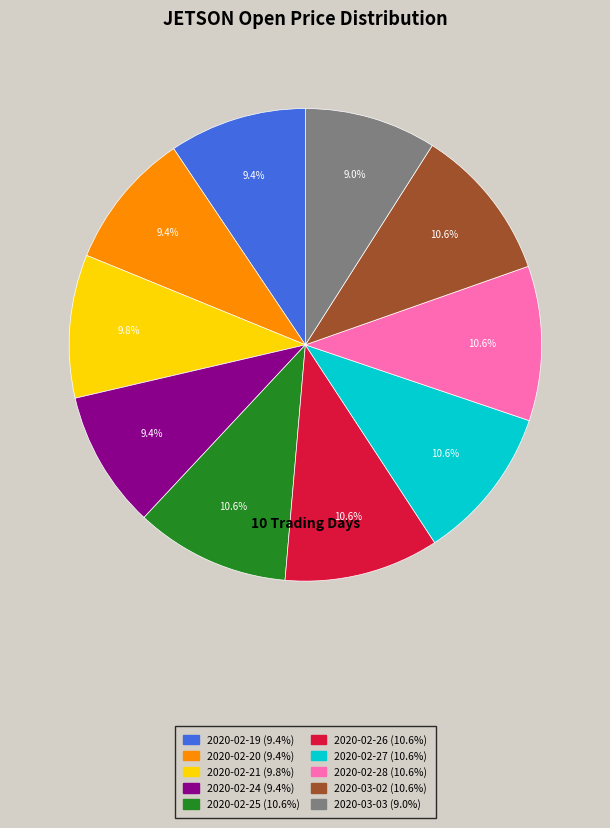

Which has a higher value, 2020-02-25 (10.6%) or 2020-02-20 (9.4%)?

2020-02-25 (10.6%)